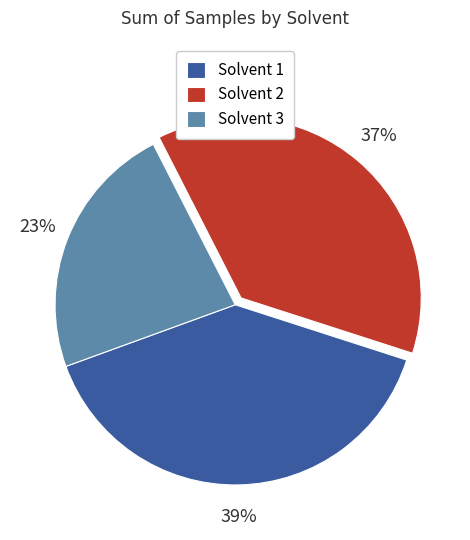

To the nearest percent, what percentage of the pie is Solvent 3?

23%